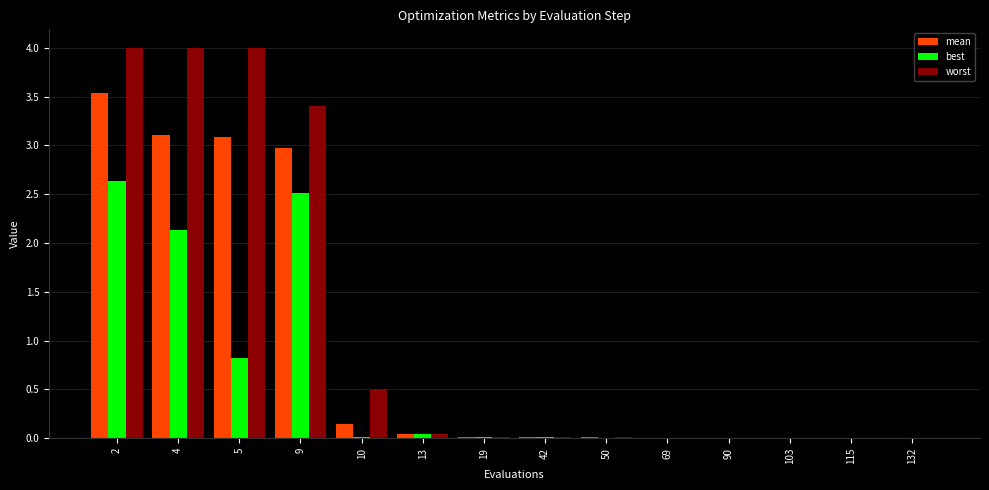

Which series changed the most between 5 and 13?

worst